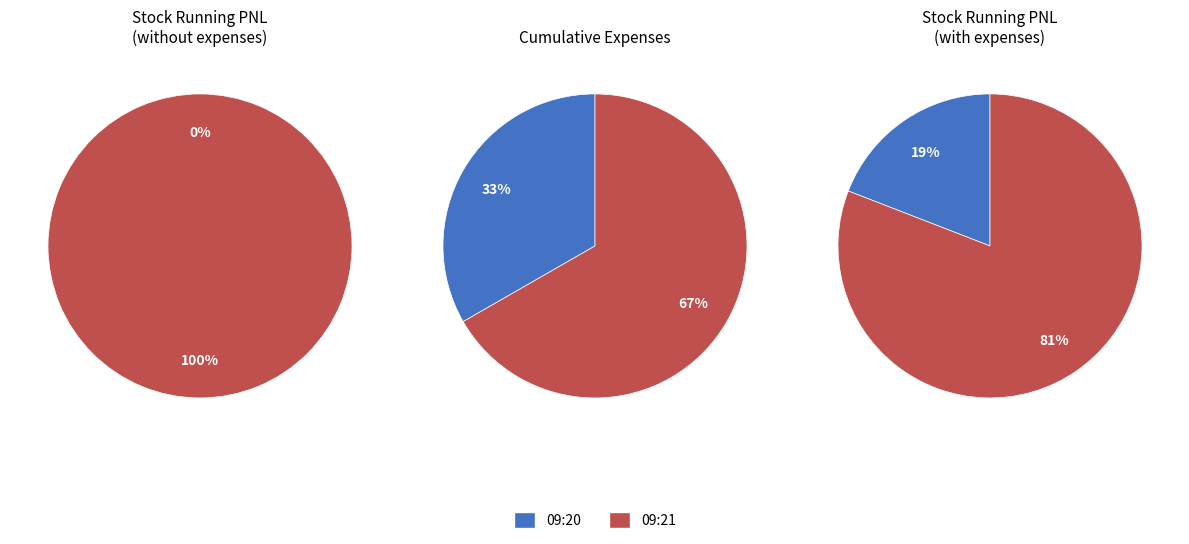

To the nearest percent, what is the difference between the 0 and 1 slice percentages?

100%